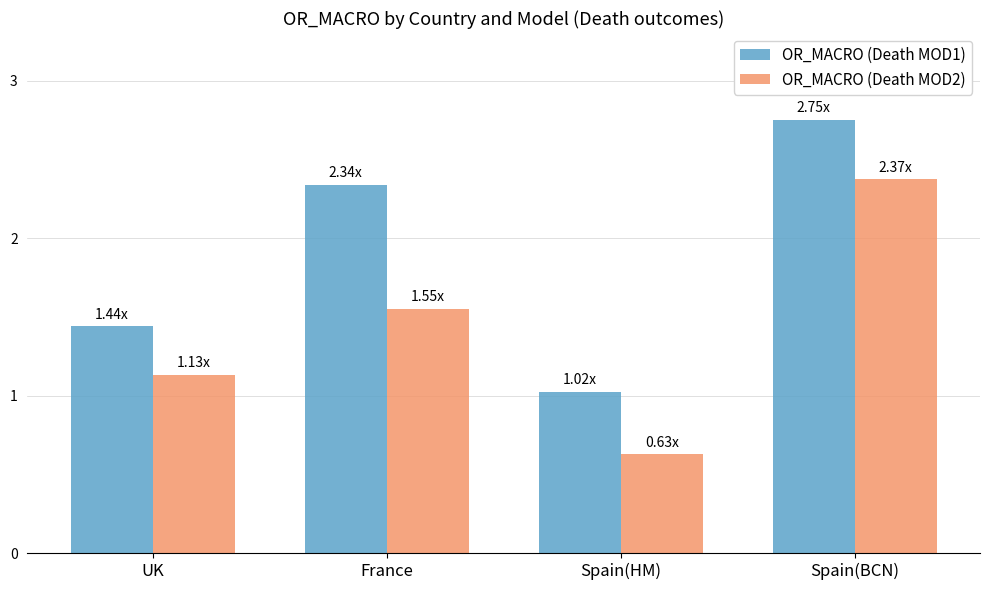

Rank the series by their average value, from highest to lowest.

OR_MACRO (Death MOD1), OR_MACRO (Death MOD2)